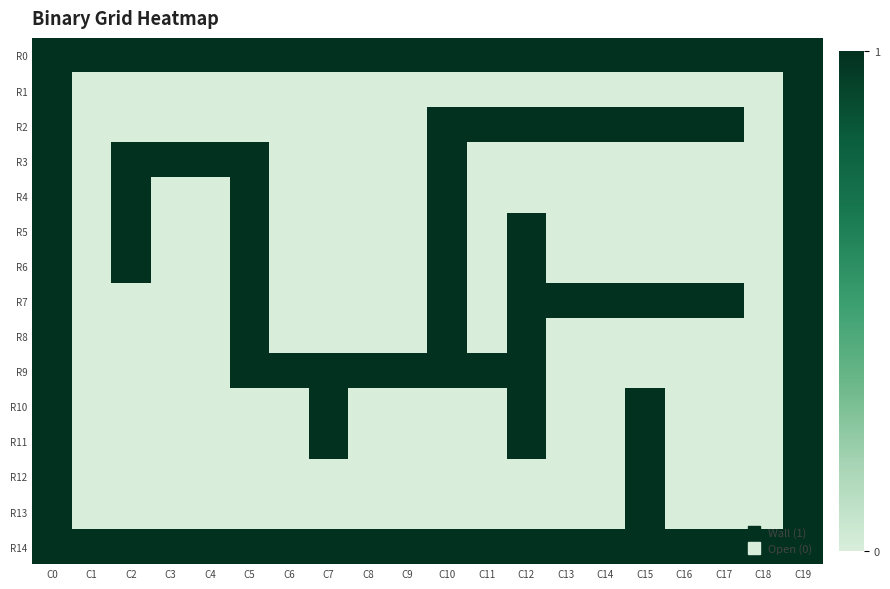

What is the spread (max minus min) of values at C13?

1